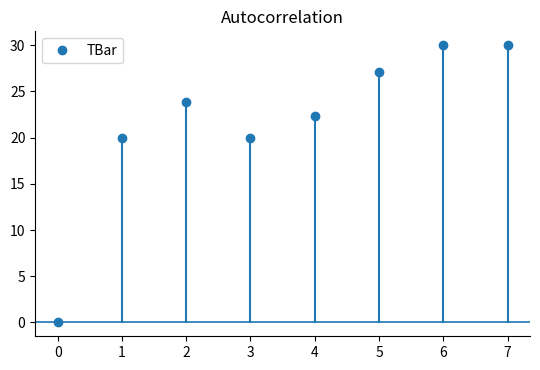

How many values are below 23?

4